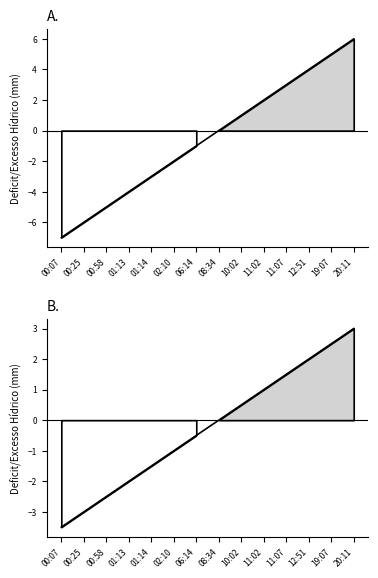

True or false: there are more than 1 points higher than both neighbors.

False